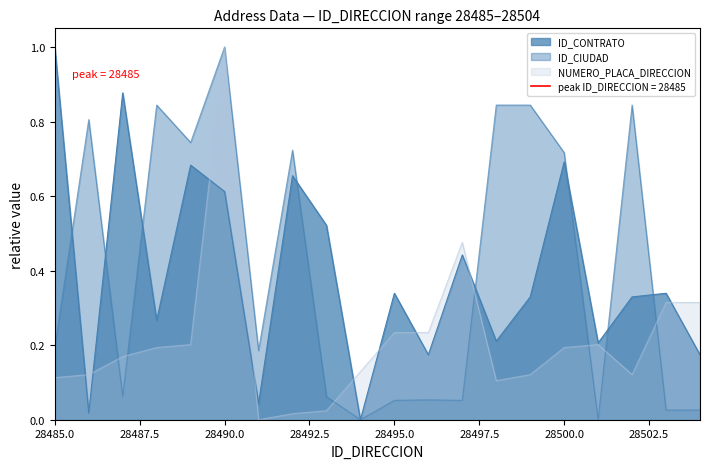

True or false: ID_CONTRATO and ID_CIUDAD intersect in this chart.

True